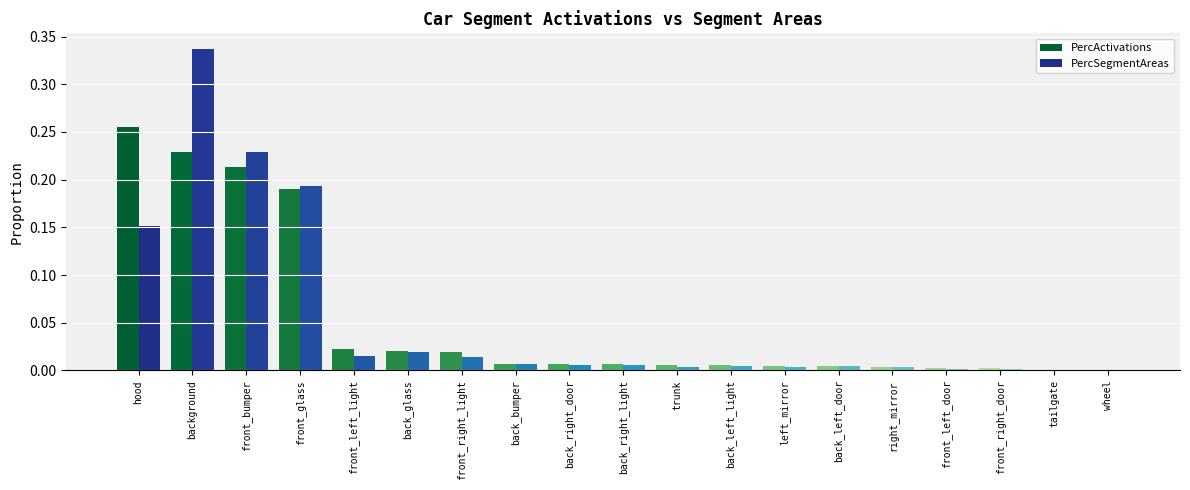

At which category is the sum across all series the highest?

background